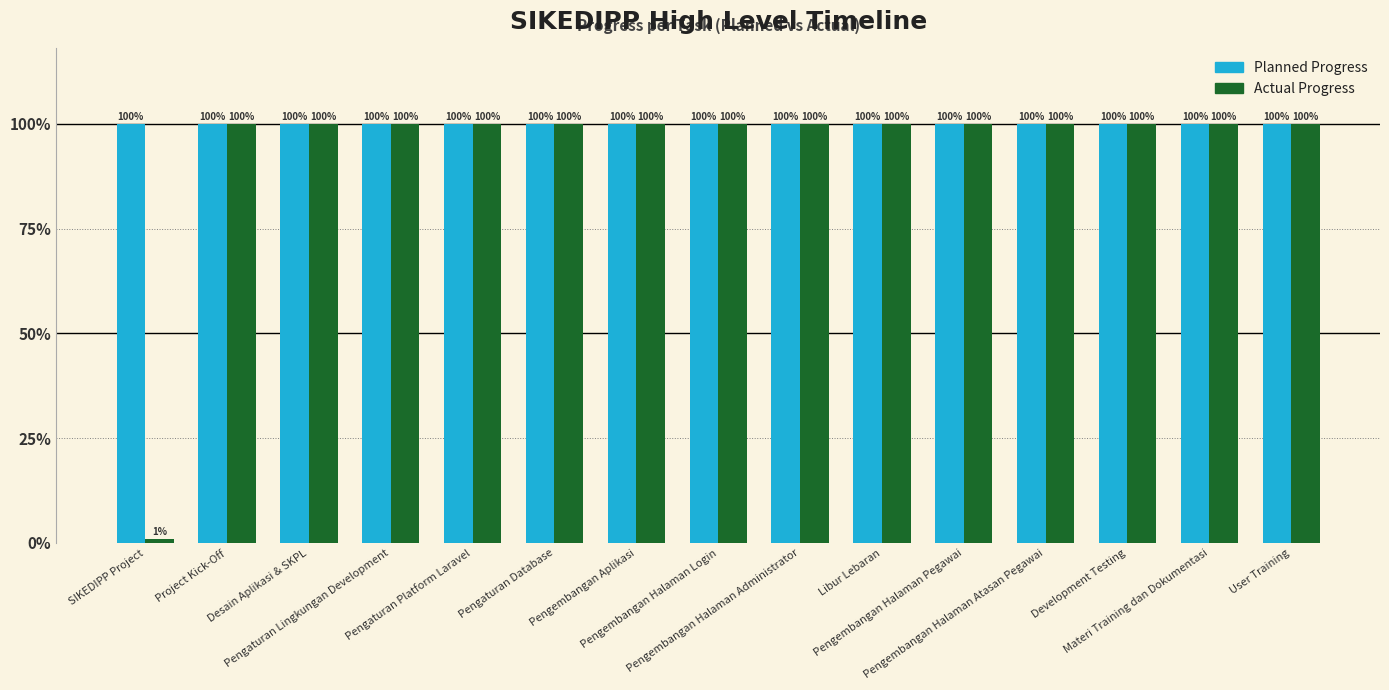

What are all the series names shown in the legend?

Planned Progress, Actual Progress